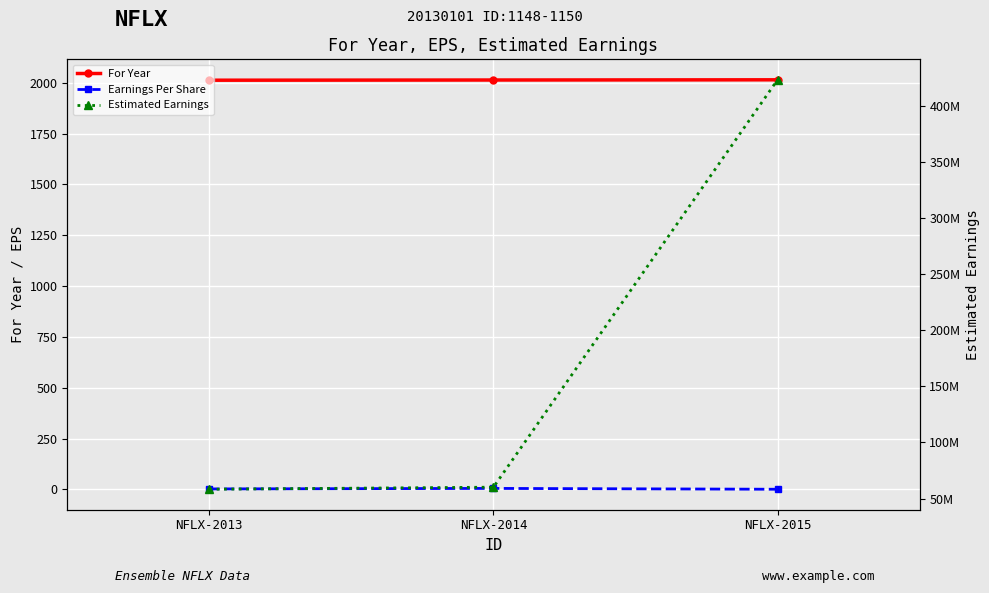

What is the difference between the maximum and minimum values in the Estimated Earnings series?

364660103.6